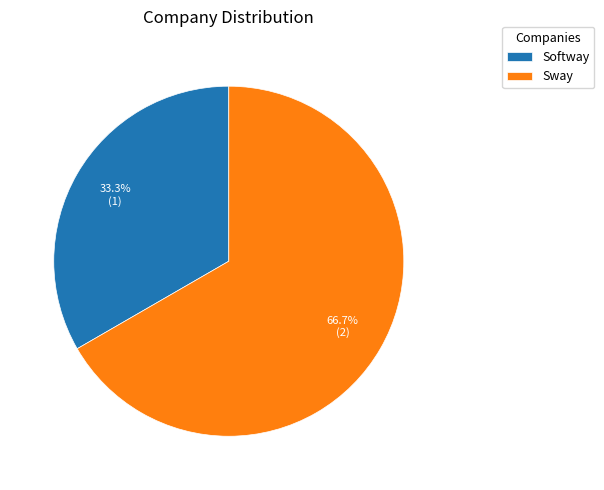

Is it true that Softway is 19% of the pie?

False